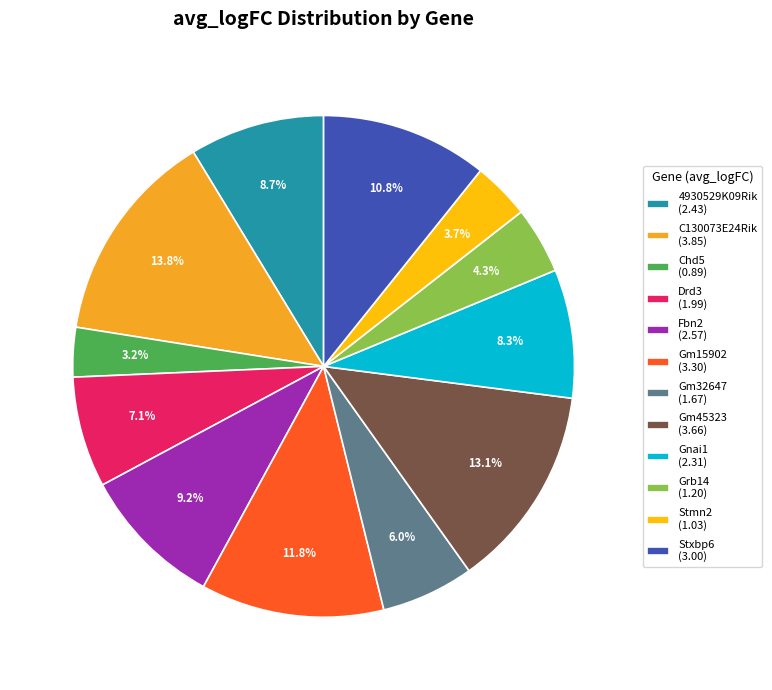

Is it true that C130073E24Rik is 27% of the pie?

False